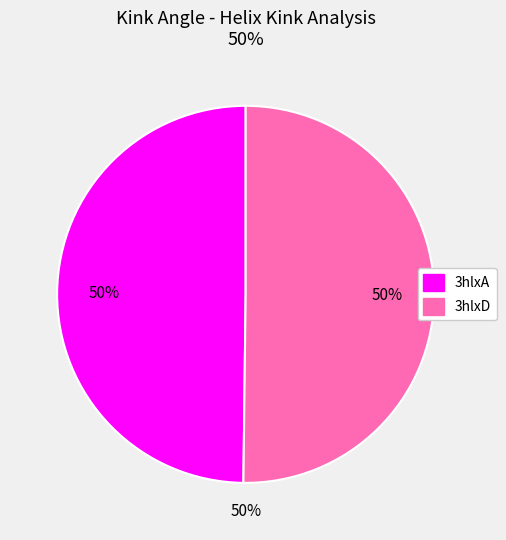

Approximately how many times larger is the value at 3hlxD compared to 3hlxA?

1.0